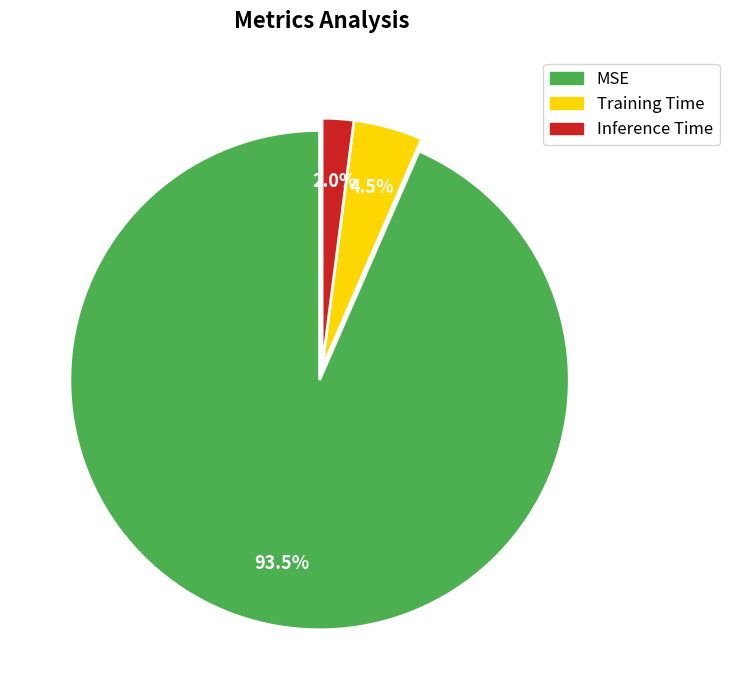

How many segments does this pie chart have?

3